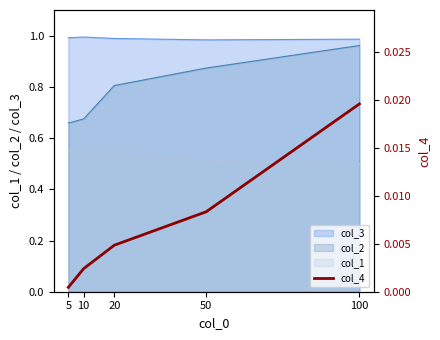

Count the number of categories in the chart.

5